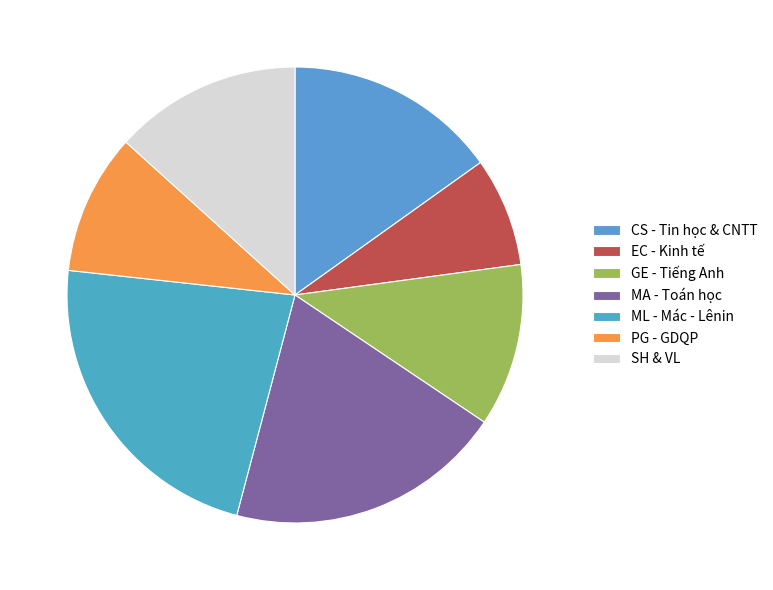

Count the number of slices in the pie.

7